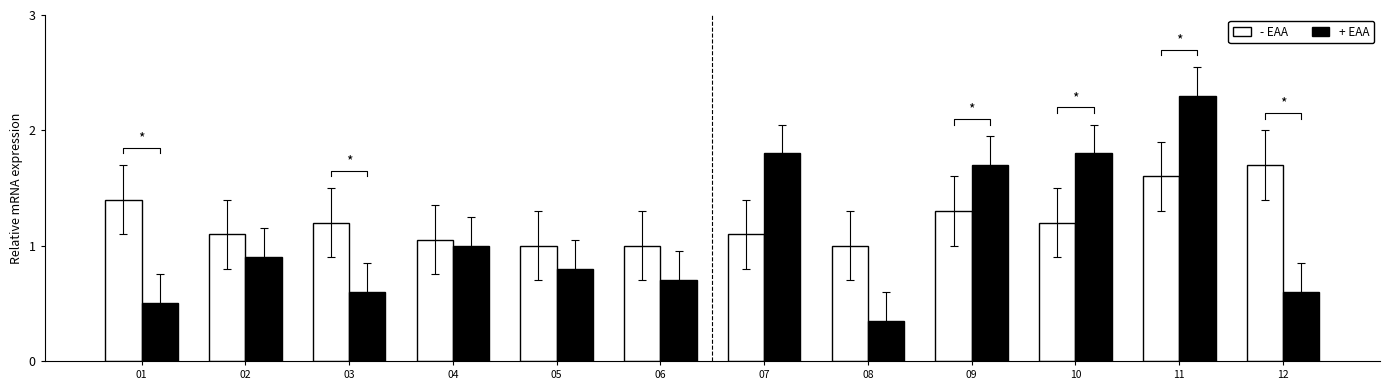

Are the bars horizontal?

No